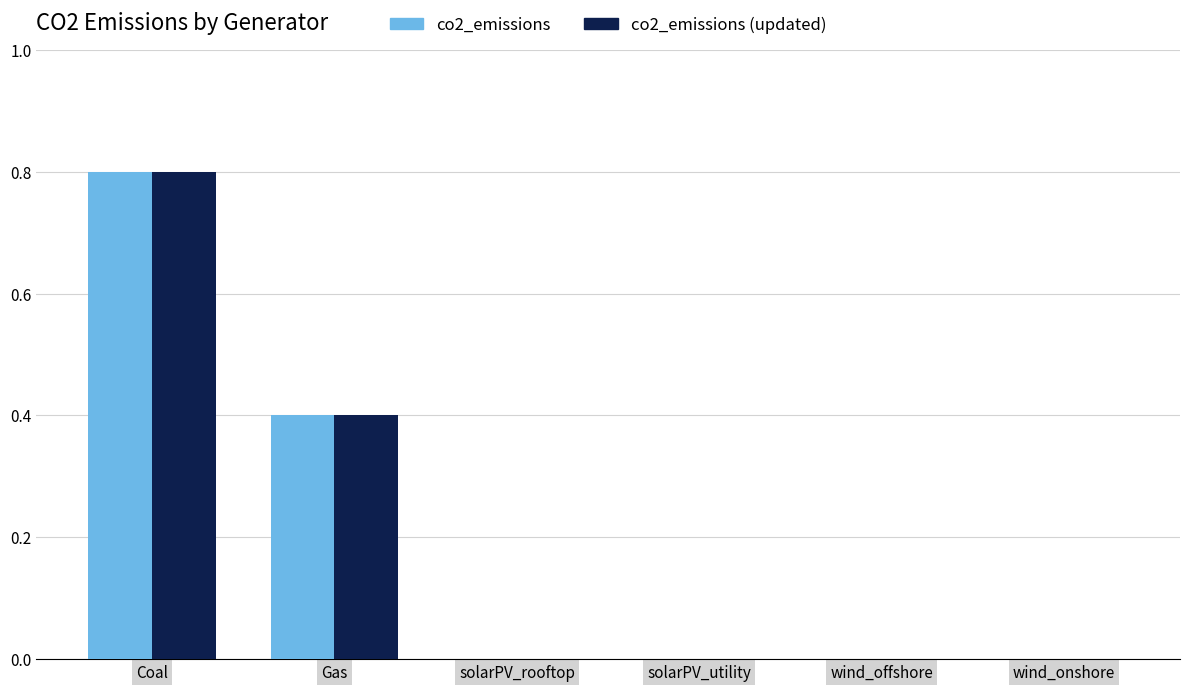

How many co2_emissions values are between 0 and 1?

6